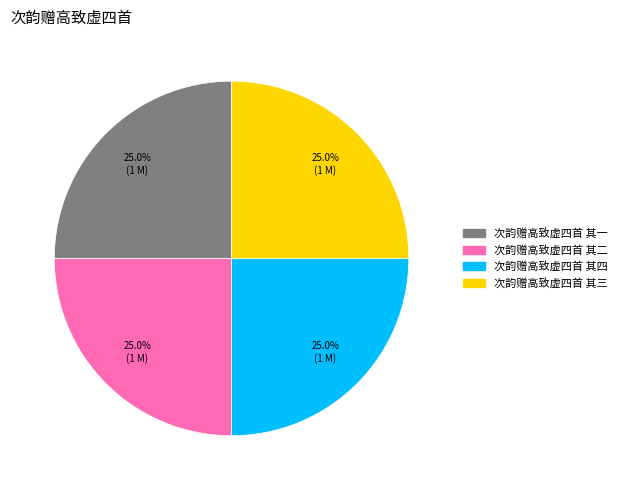

Count the number of slices in the pie.

4